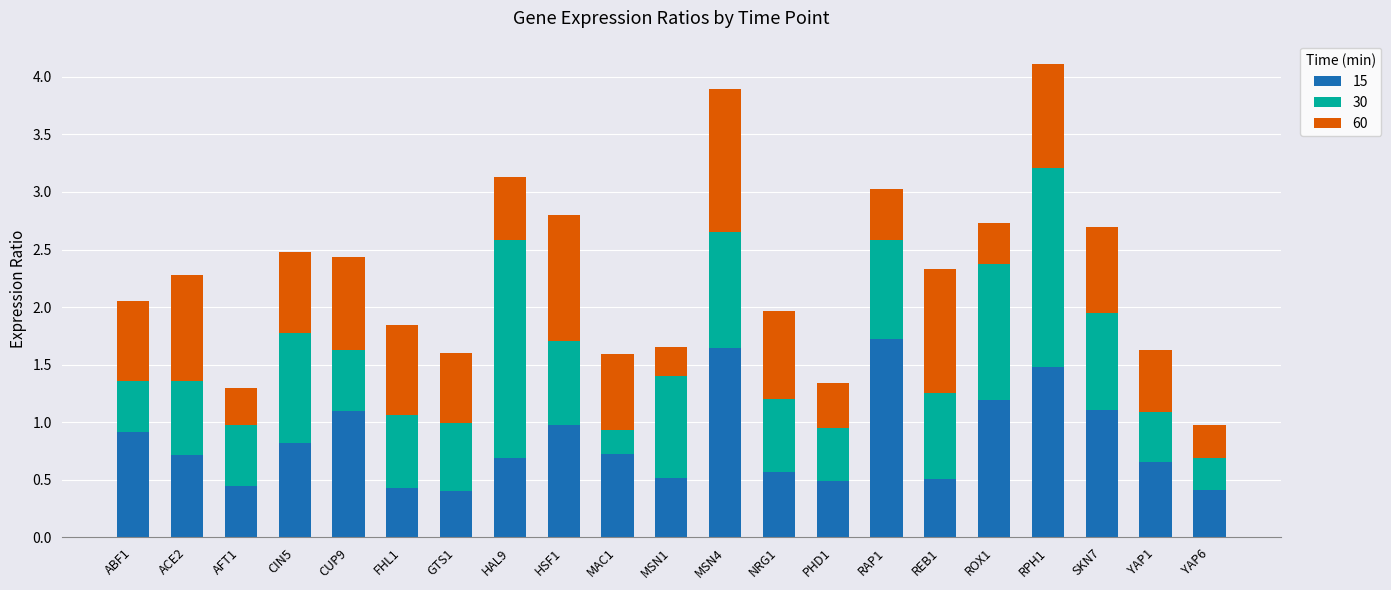

What is the difference between the maximum and minimum values in the 15 series?

1.3